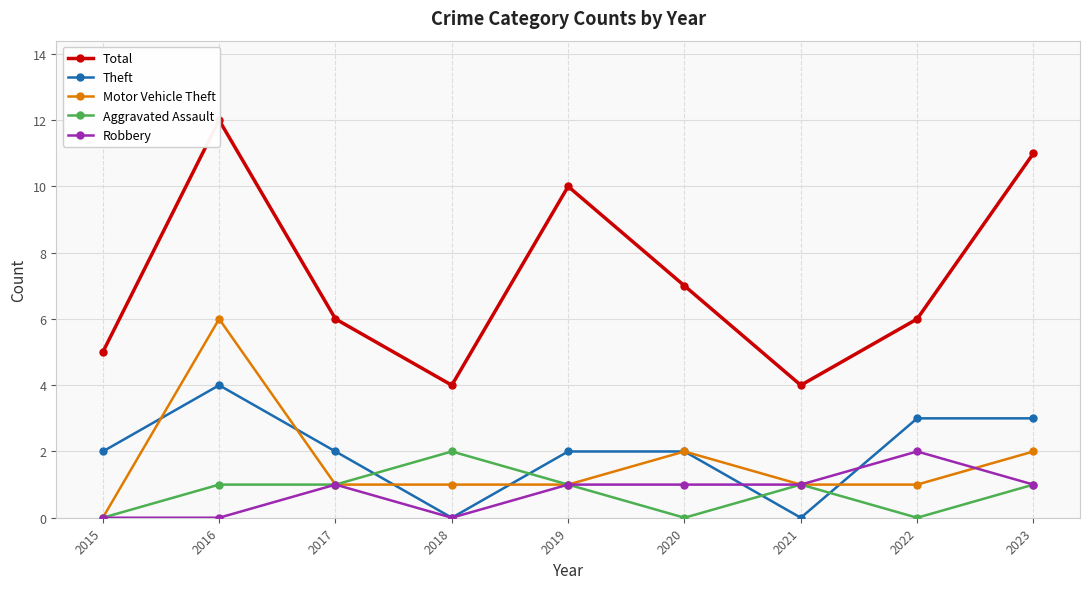

How many values in Robbery are above zero?

6